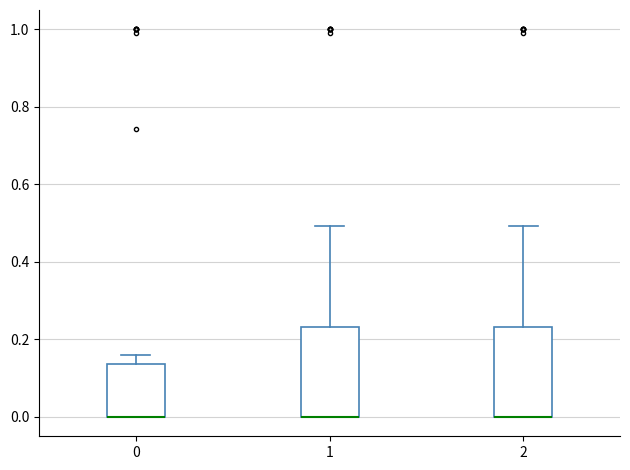

Reading left to right, transcribe this box plot: for each box, give where its median line is, the range the box spans, and where its two whiskers end, as read against the y-axis. The values are not printed on the chart, so give them approximately, as read against the axis.

0: median 0.00 (drawn on the box's lower edge), box 0.00 to 0.14, whiskers 0.00 to 0.16
1: median 0.00 (drawn on the box's lower edge), box 0.00 to 0.24, whiskers 0.00 to 0.50
2: median 0.00 (drawn on the box's lower edge), box 0.00 to 0.24, whiskers 0.00 to 0.50